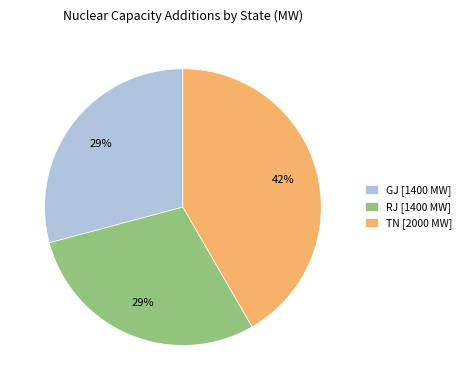

Count the number of slices in the pie.

3